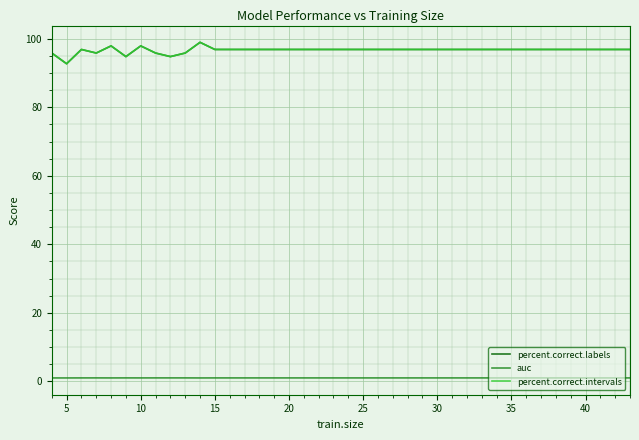

How many interior local valleys does the percent.correct.intervals series have?

4